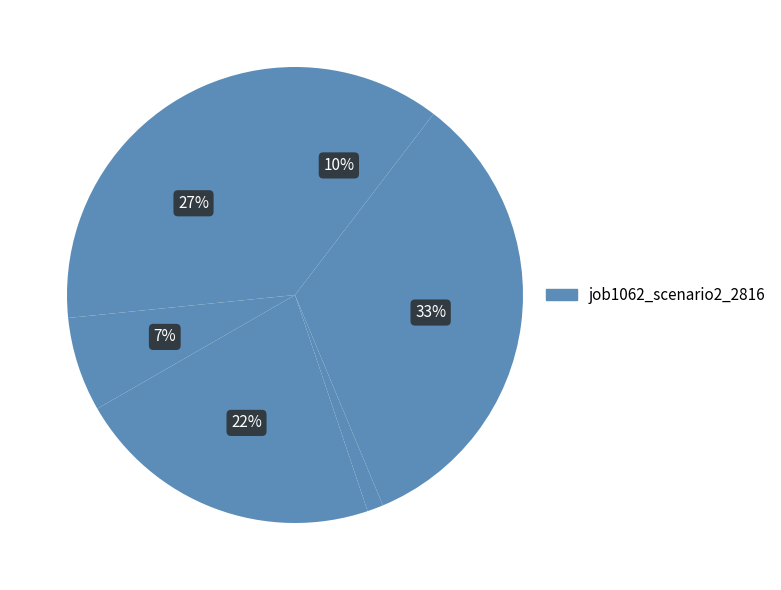

To the nearest percent, what is the difference between the largest and smallest slice percentages?

32%